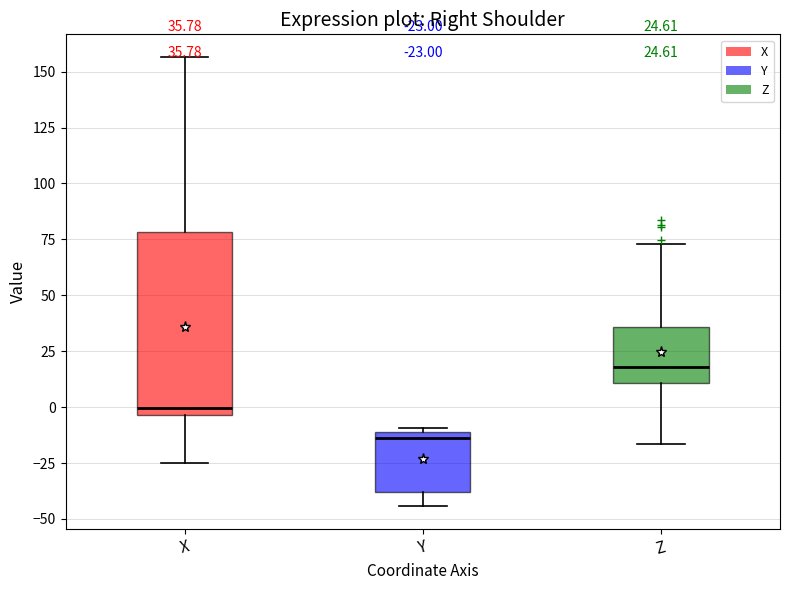

Which box's median line is the highest?

Z